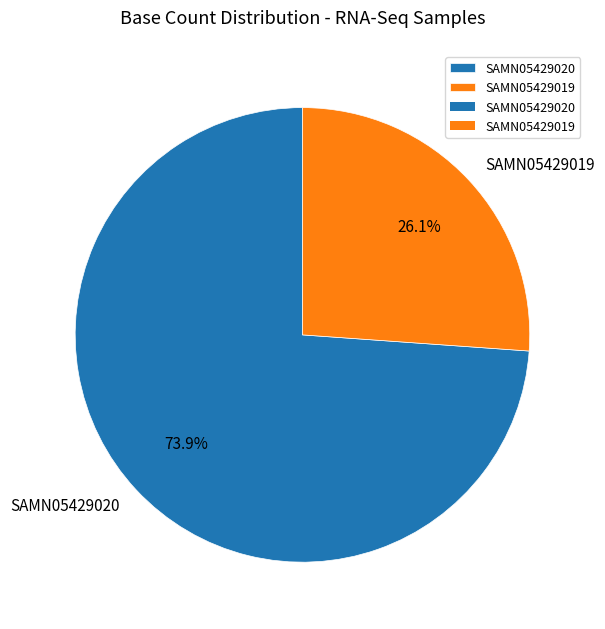

Approximately how many times larger is the value at SAMN05429020 compared to SAMN05429019?

2.8